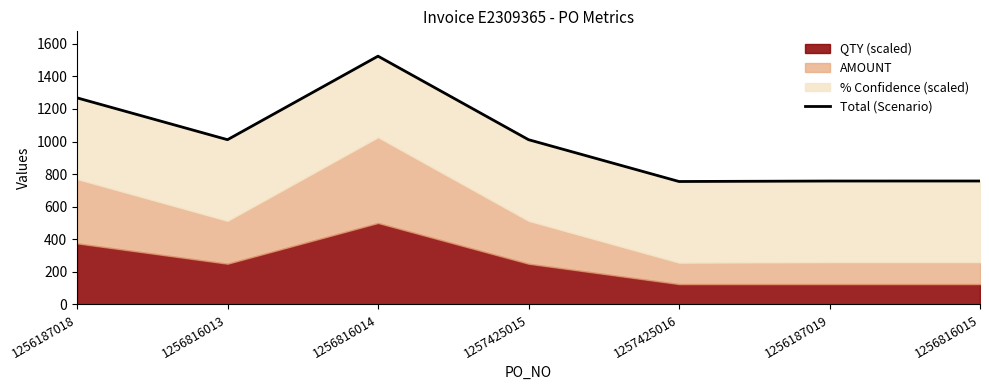

Read the value at 1257425015.

1011.3